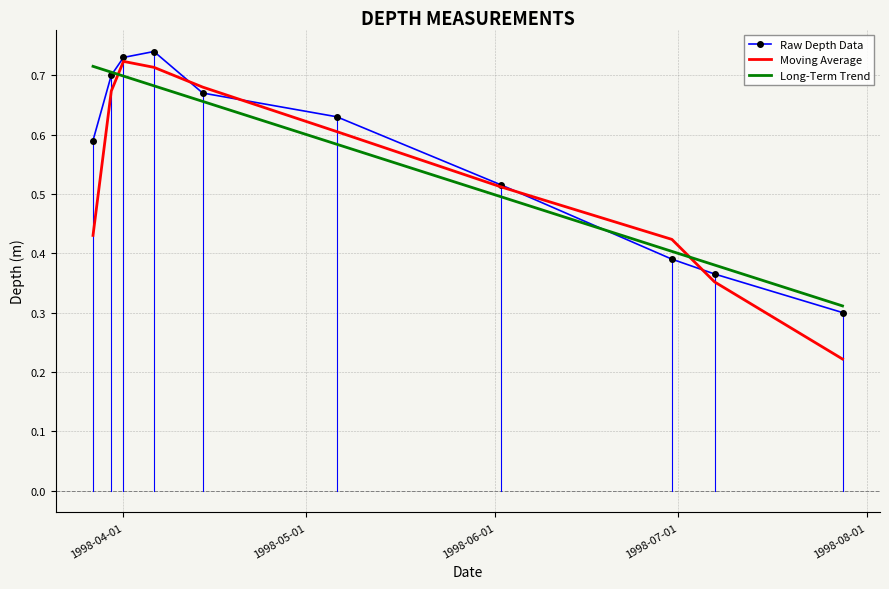

Rank the series by their maximum value, from highest to lowest.

Raw Depth Data, Moving Average, Long-Term Trend